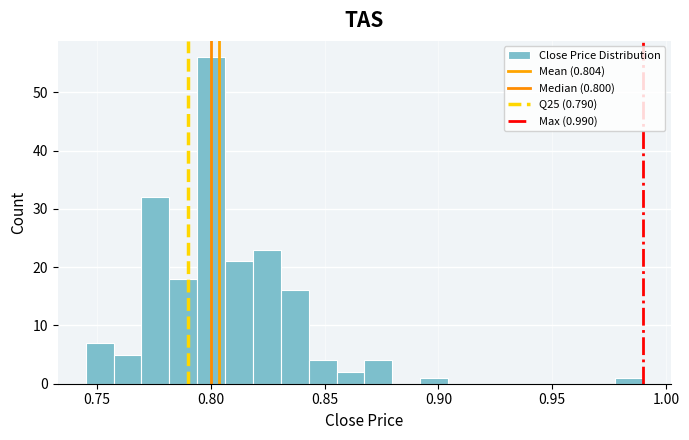

Around what value on the x-axis is the tallest bar? Give the approximate position of its centre, as read against the axis.

0.800